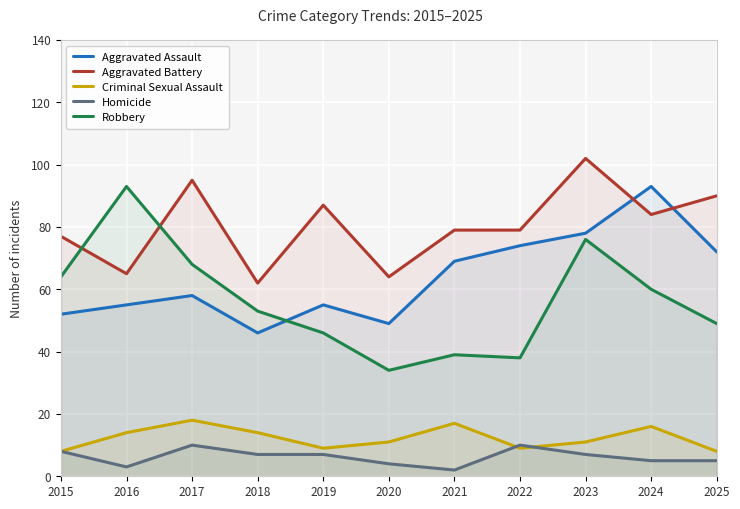

True or false: Robbery and Criminal Sexual Assault intersect in this chart.

False